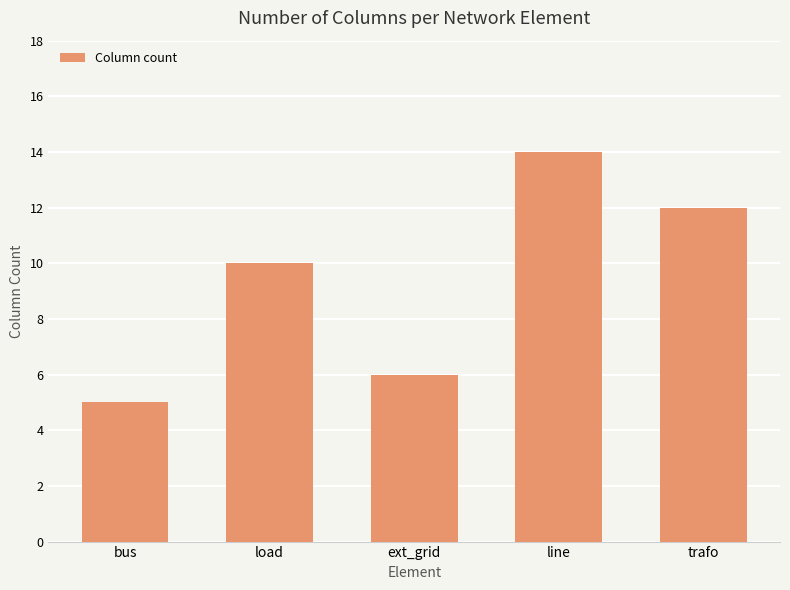

Reading left to right, what are all the values shown in this chart?

5	10	6	14	12